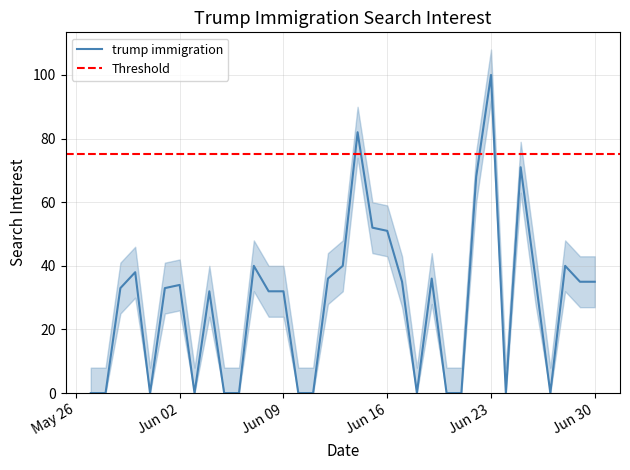

Rank the categories by value from lowest to highest.

2020-05-27, 2020-05-28, 2020-05-31, 2020-06-03, 2020-06-05, 2020-06-06, 2020-06-10, 2020-06-11, 2020-06-18, 2020-06-20, 2020-06-21, 2020-06-24, 2020-06-27, 2020-06-04, 2020-06-08, 2020-06-09, 2020-05-29, 2020-06-01, 2020-06-02, 2020-06-17, 2020-06-29, 2020-06-30, 2020-06-12, 2020-06-19, 2020-06-26, 2020-05-30, 2020-06-07, 2020-06-13, 2020-06-28, 2020-06-16, 2020-06-15, 2020-06-22, 2020-06-25, 2020-06-14, 2020-06-23